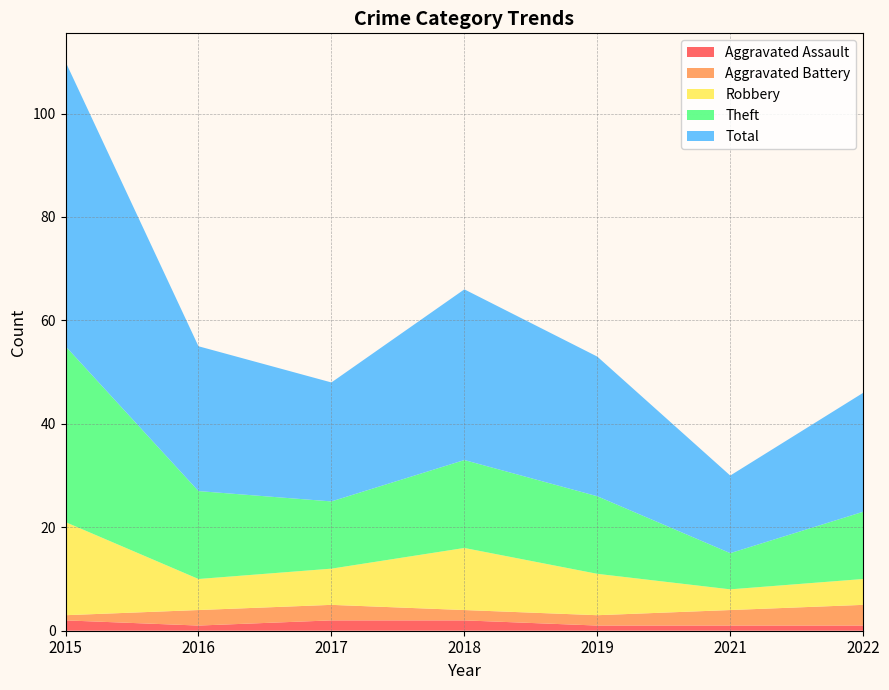

Reading right to left, extract all data points from this chart.

Aggravated Assault: 2022=1	2021=1	2019=1	2018=2	2017=2	2016=1	2015=2
Aggravated Battery: 2022=4	2021=3	2019=2	2018=2	2017=3	2016=3	2015=1
Robbery: 2022=5	2021=4	2019=8	2018=12	2017=7	2016=6	2015=18
Theft: 2022=13	2021=7	2019=15	2018=17	2017=13	2016=17	2015=34
Total: 2022=23	2021=15	2019=27	2018=33	2017=23	2016=28	2015=55